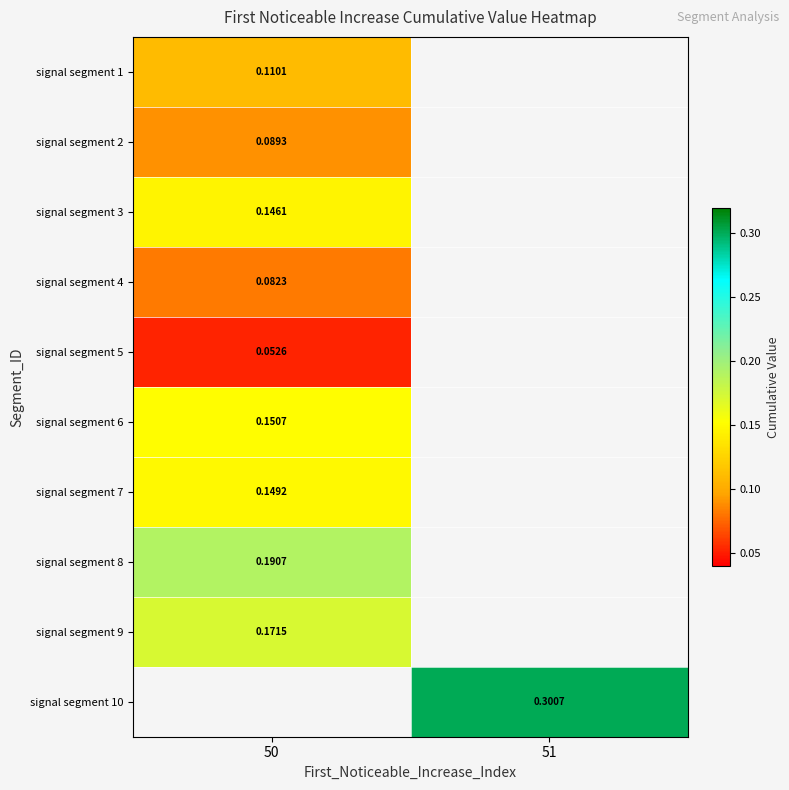

Count the number of data series in this chart.

10